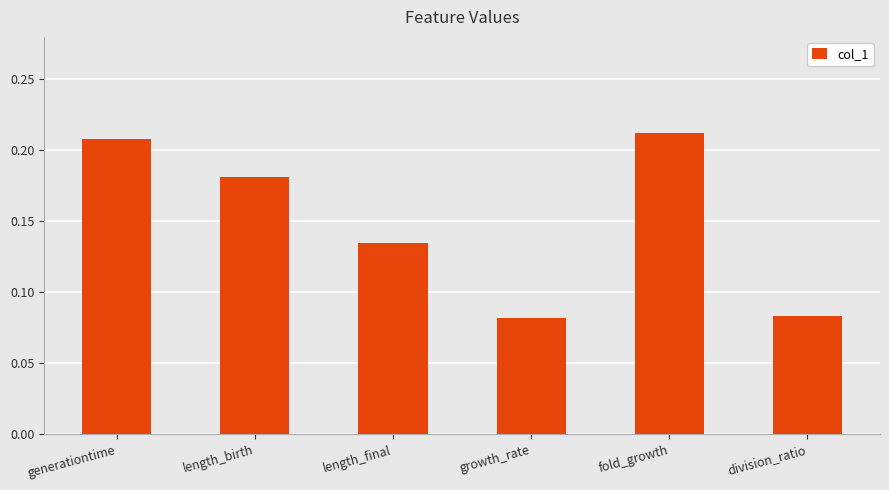

Count the values in the range 0 to 1.

6